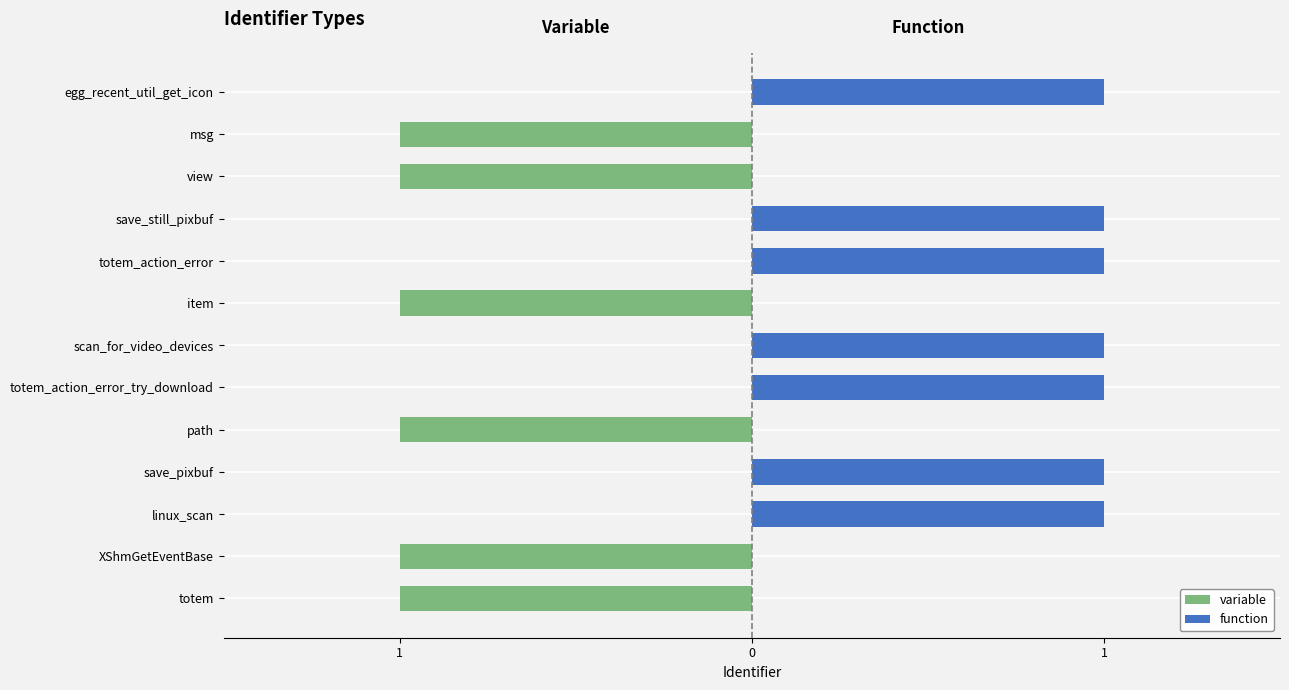

Between linux_scan and save_still_pixbuf, which series saw the biggest shift?

variable